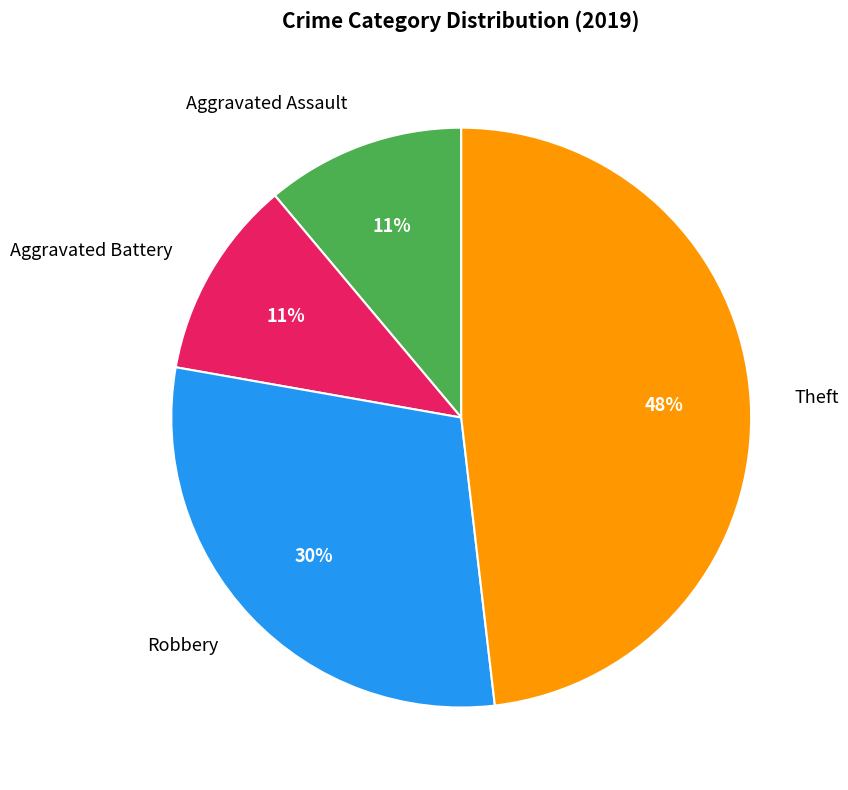

To the nearest percent, what portion does Aggravated Assault represent?

11%